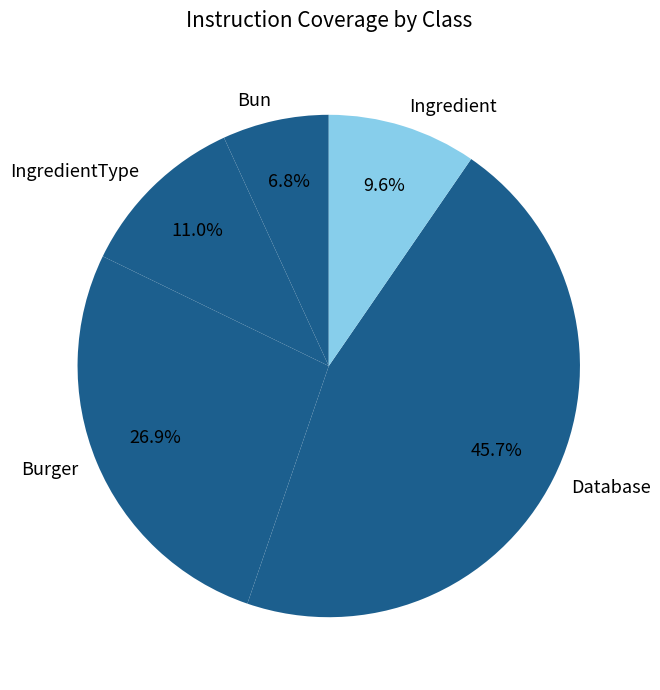

Which category has the biggest portion of the pie?

Database